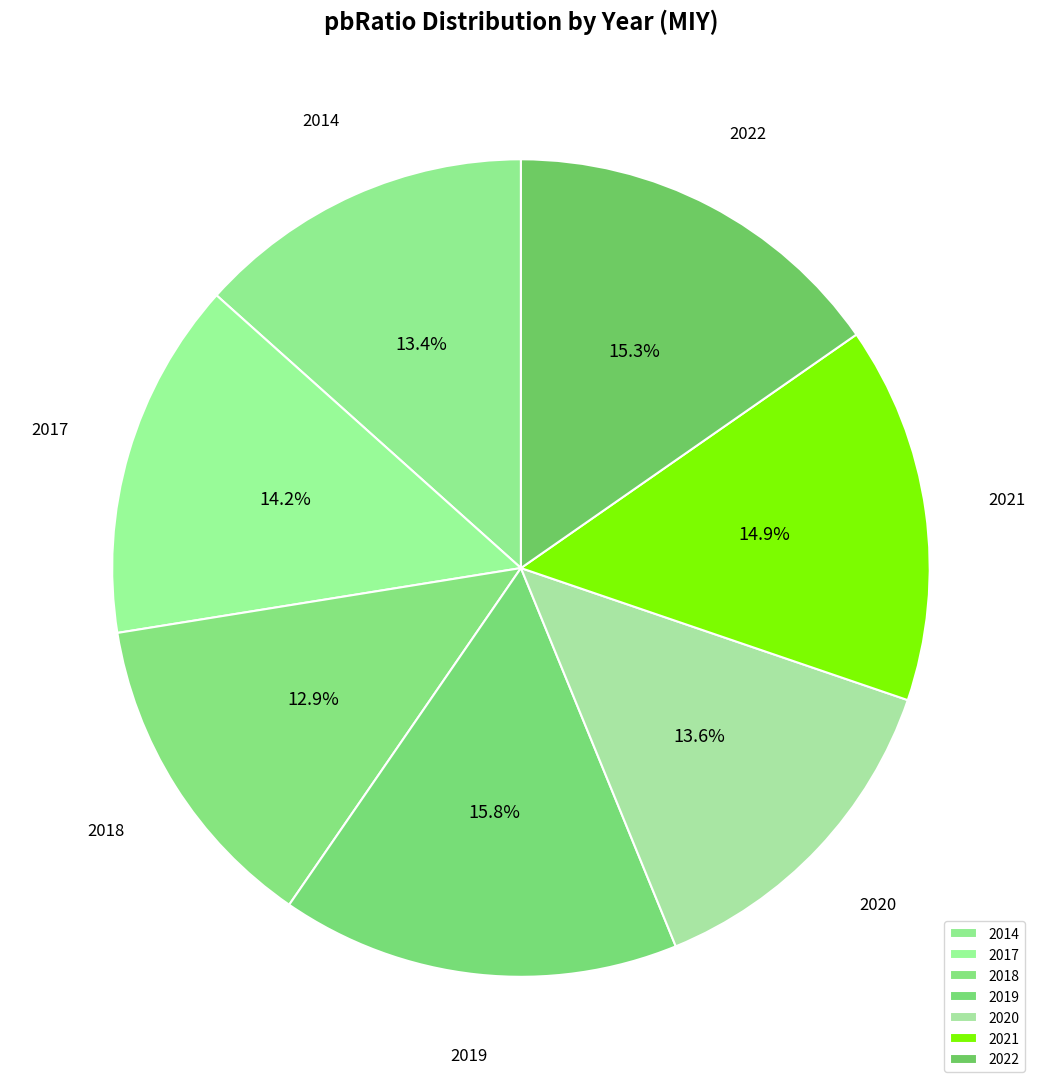

What percentage is the 2018 slice, to the nearest percent?

13%